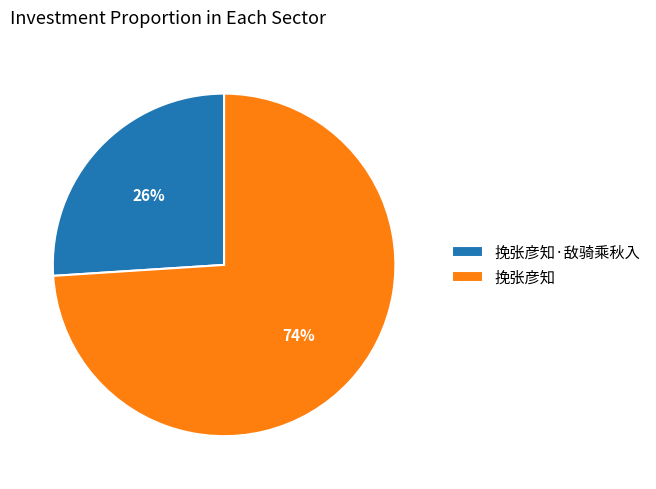

How many slices are in this pie chart?

2